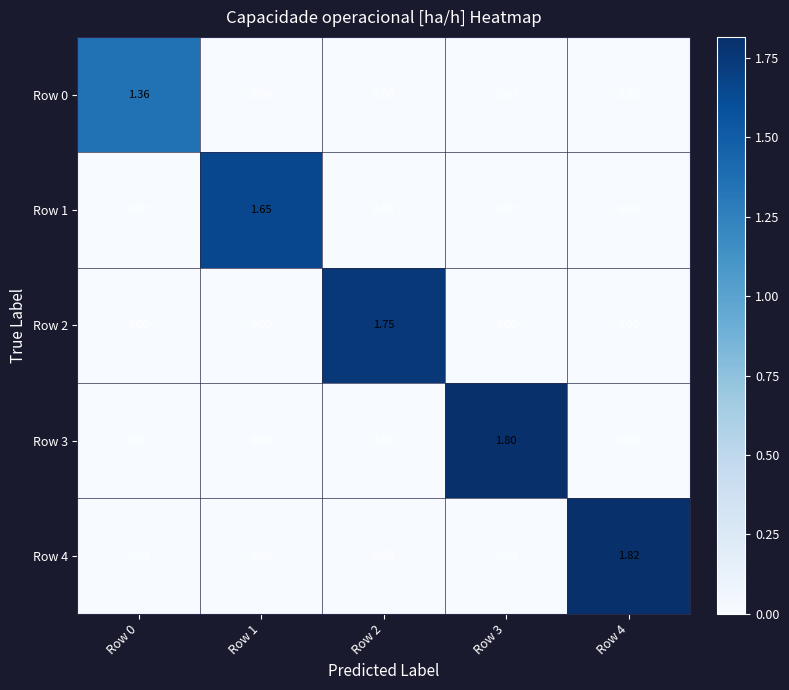

At how many categories does at least one series exceed 0?

5